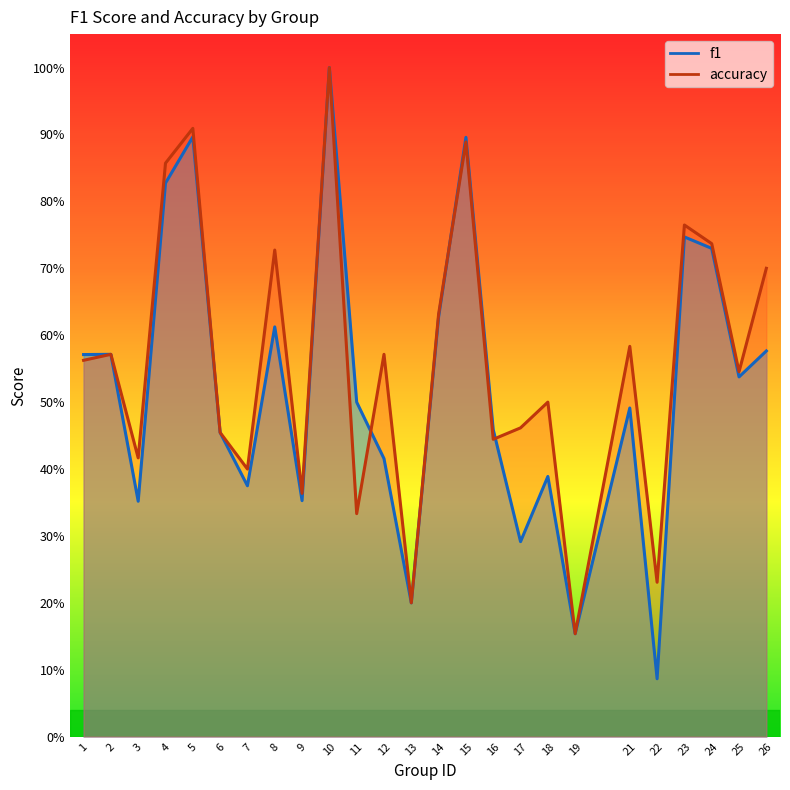

What is the value of the accuracy point at the 1st from the left?

0.6